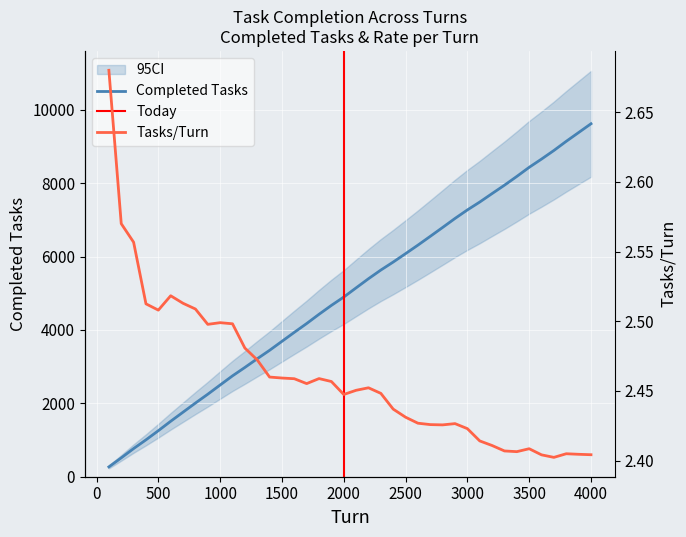

What is the difference between the maximum and minimum values in the Tasks/Turn series?

0.3